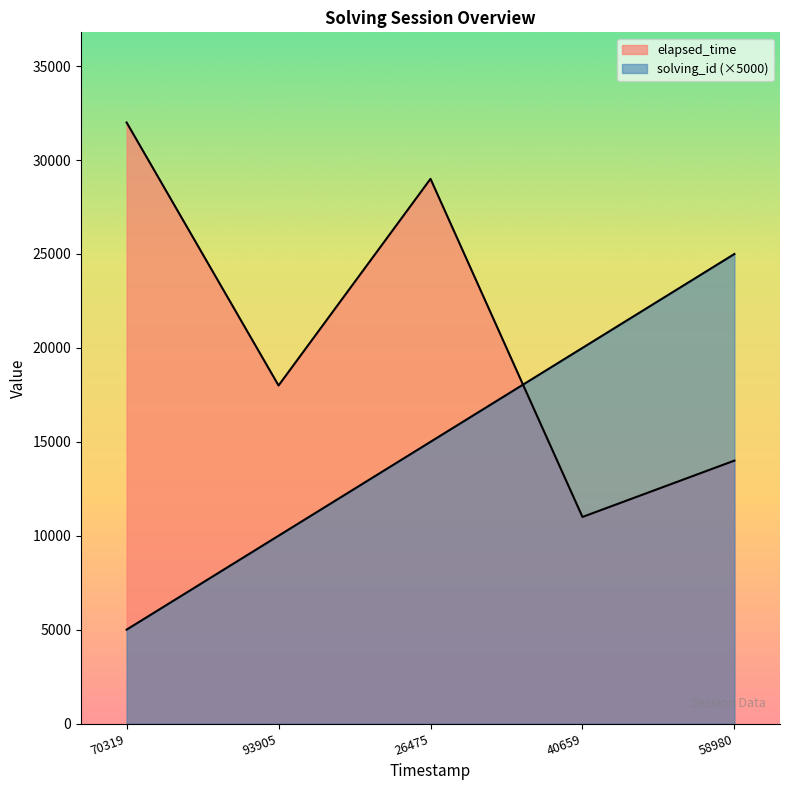

In elapsed_time, how many points are lower than both neighbors (excluding endpoints)?

2